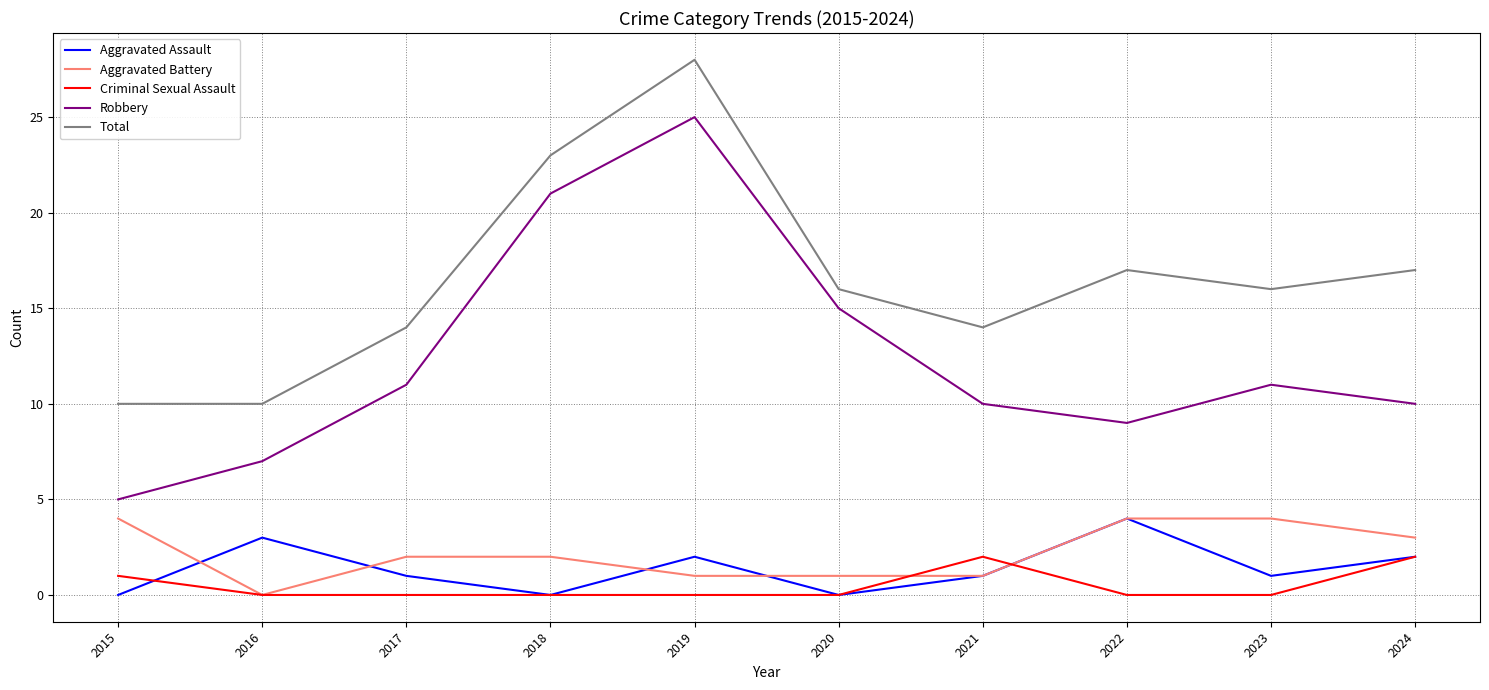

How many Aggravated Battery values are between 1 and 4?

9